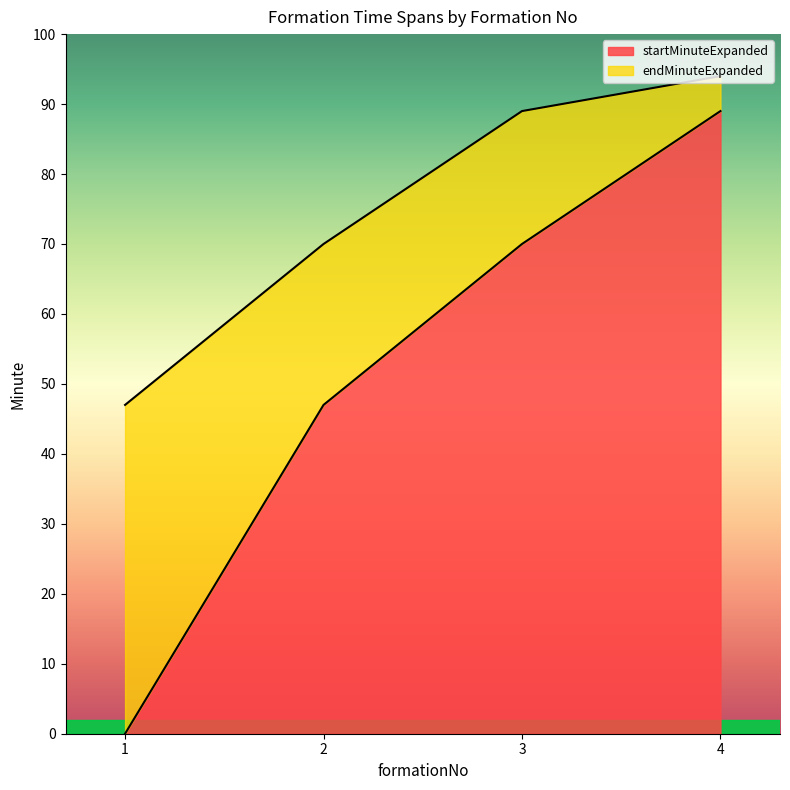

Rank the series by their maximum value, from highest to lowest.

endMinuteExpanded, startMinuteExpanded